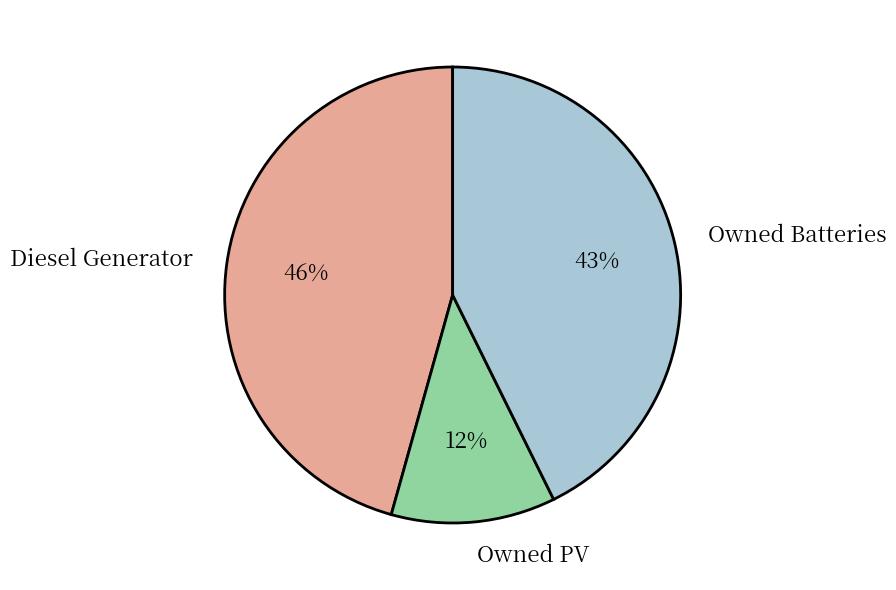

What is the smallest slice in the pie chart?

Owned PV